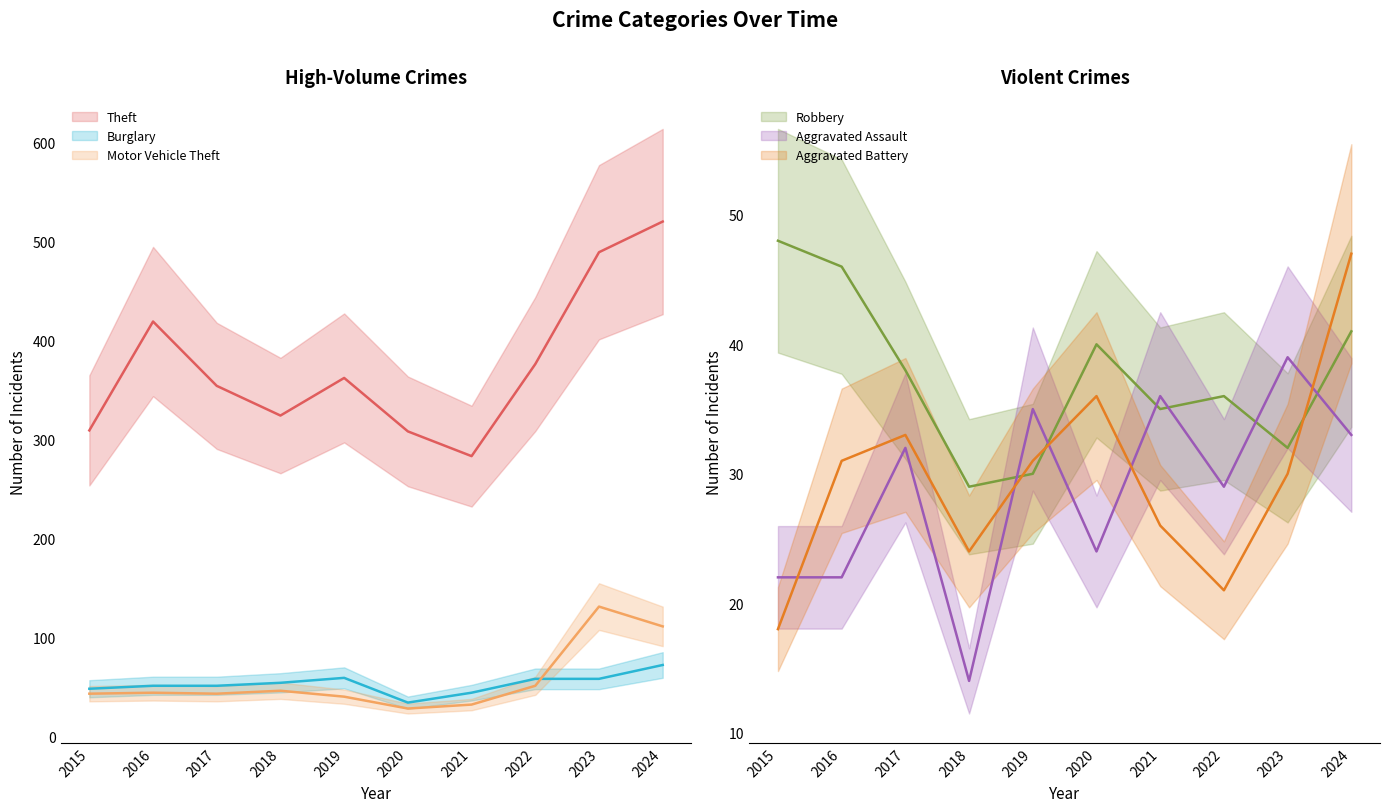

Reading left to right, what are all the values shown in this chart?

Theft (mean): 309	419	354	324	362	308	283	376	489	520
Burglary (mean): 48	51	51	54	59	34	44	58	58	72
Motor Vehicle Theft (mean): 43	44	43	46	40	28	32	51	131	111
Robbery (mean): 48	46	38	29	30	40	35	36	32	41
Aggravated Assault (mean): 22	22	32	14	35	24	36	29	39	33
Aggravated Battery (mean): 18	31	33	24	31	36	26	21	30	47